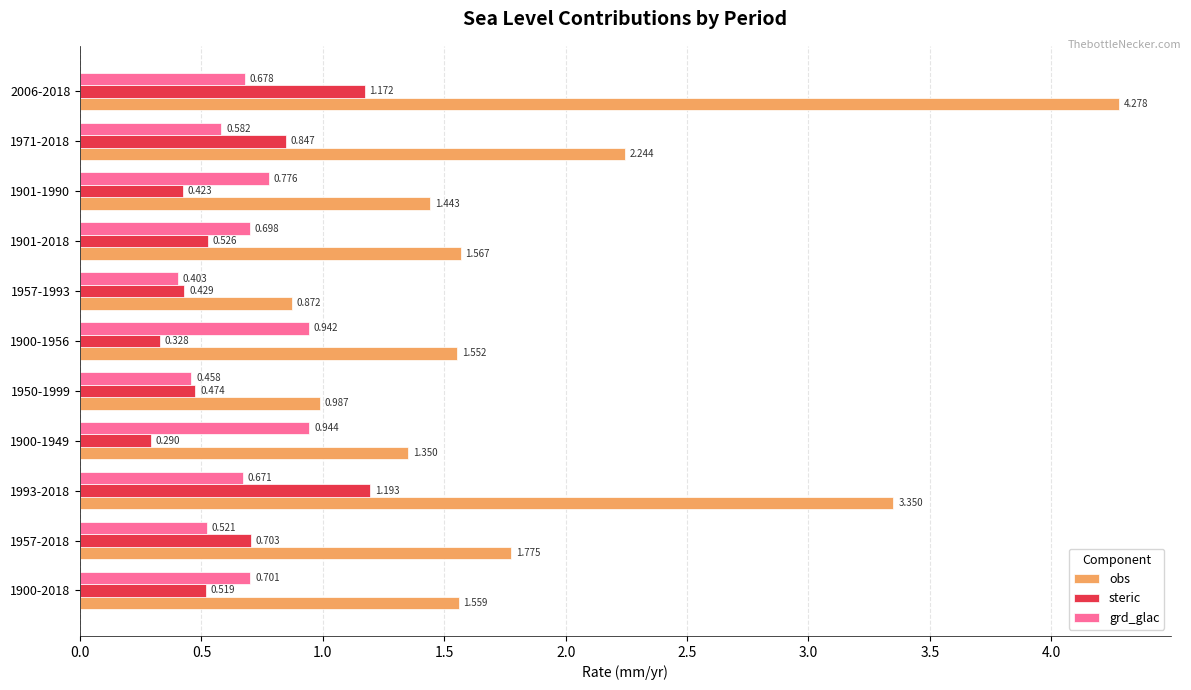

Which series has the widest spread of values?

obs